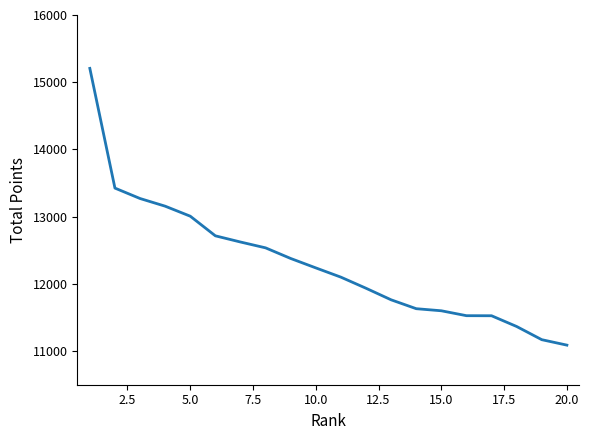

What is the maximum value shown in the chart?

15206